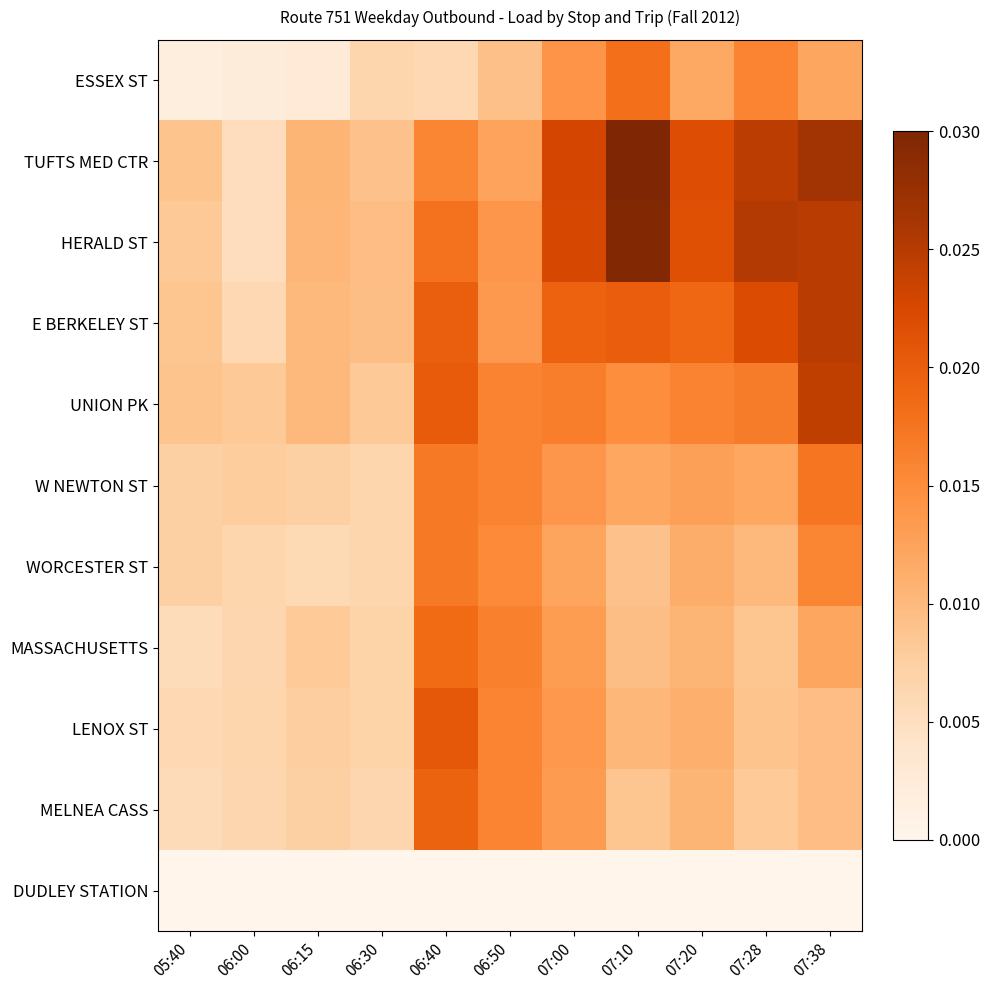

What is the total value across all series at 06:00?

0.1